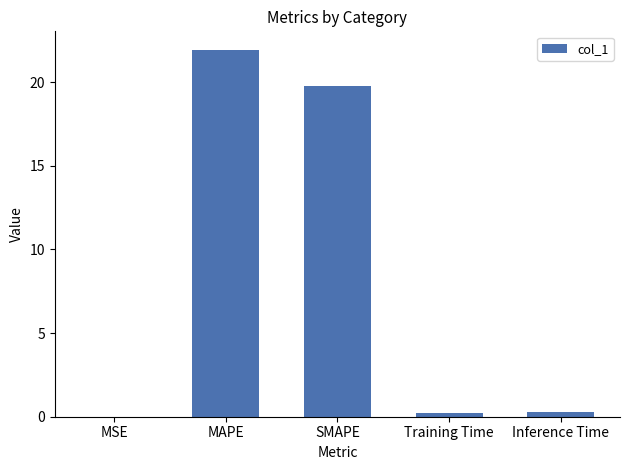

Read the value at MAPE.

21.9